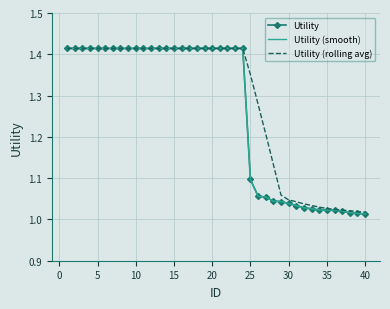

At how many categories does at least one series exceed 1?

40